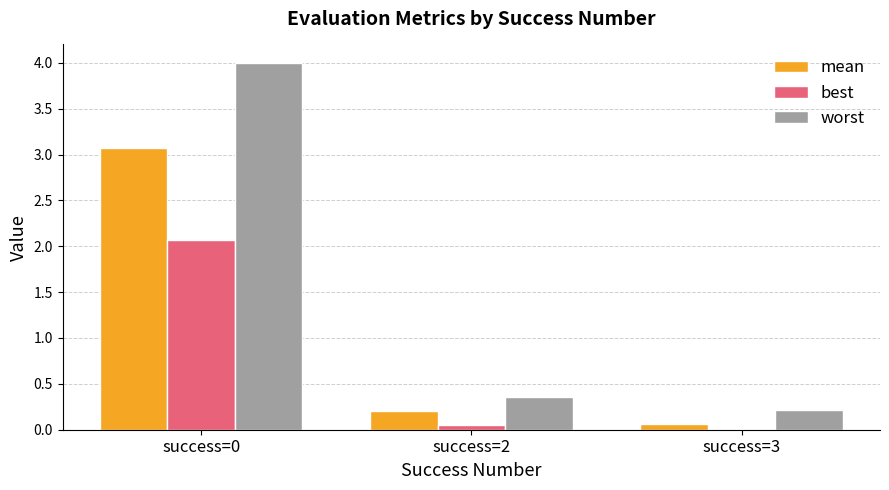

List the series in order of their overall mean, highest first.

worst, mean, best